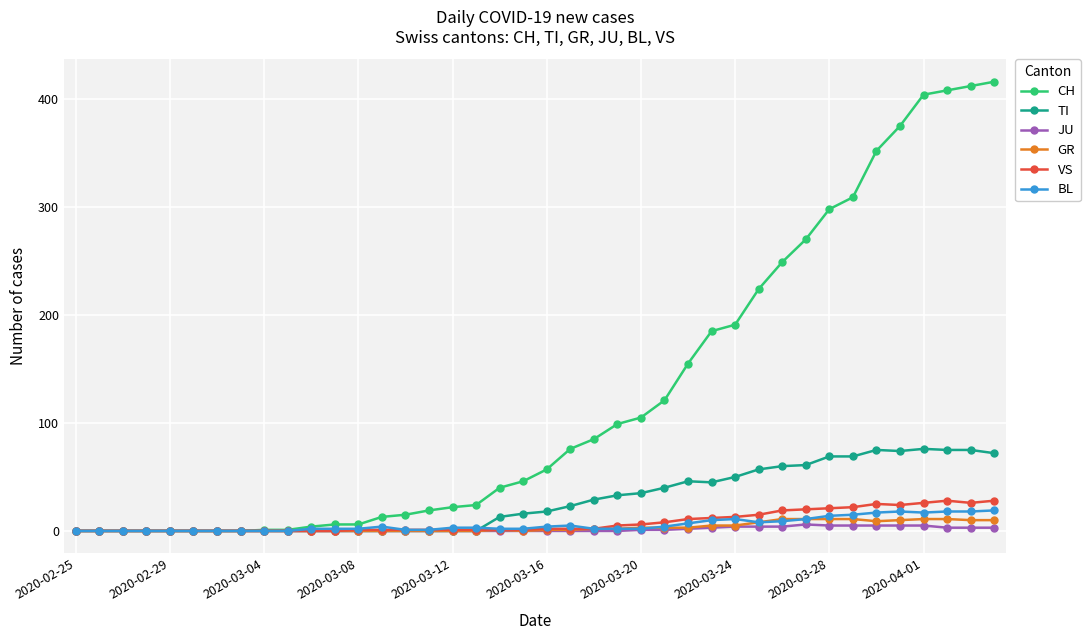

True or false: VS has more than 0 interior local peaks.

True